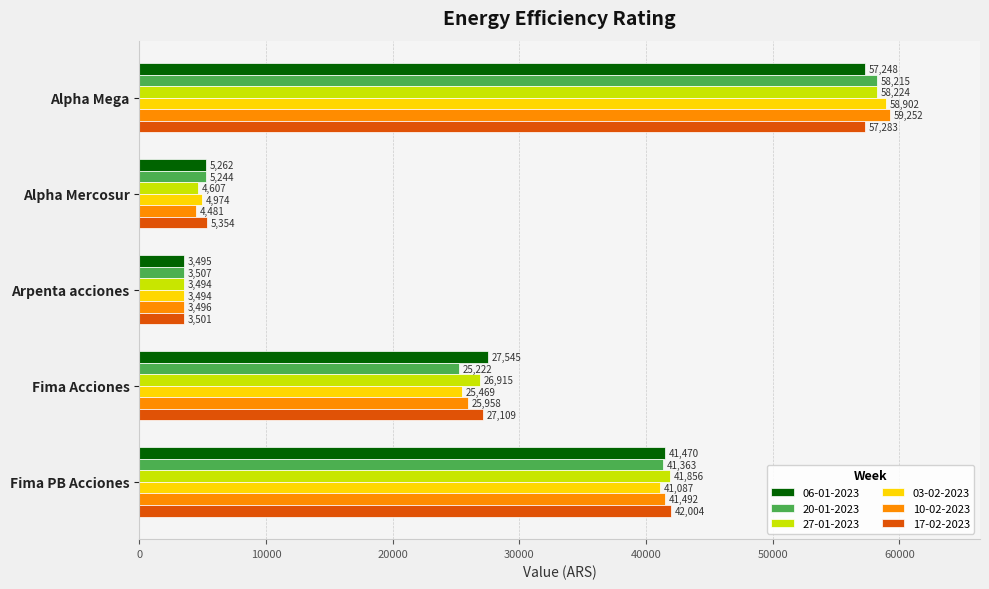

At which label does 06-01-2023 reach its minimum?

Arpenta acciones